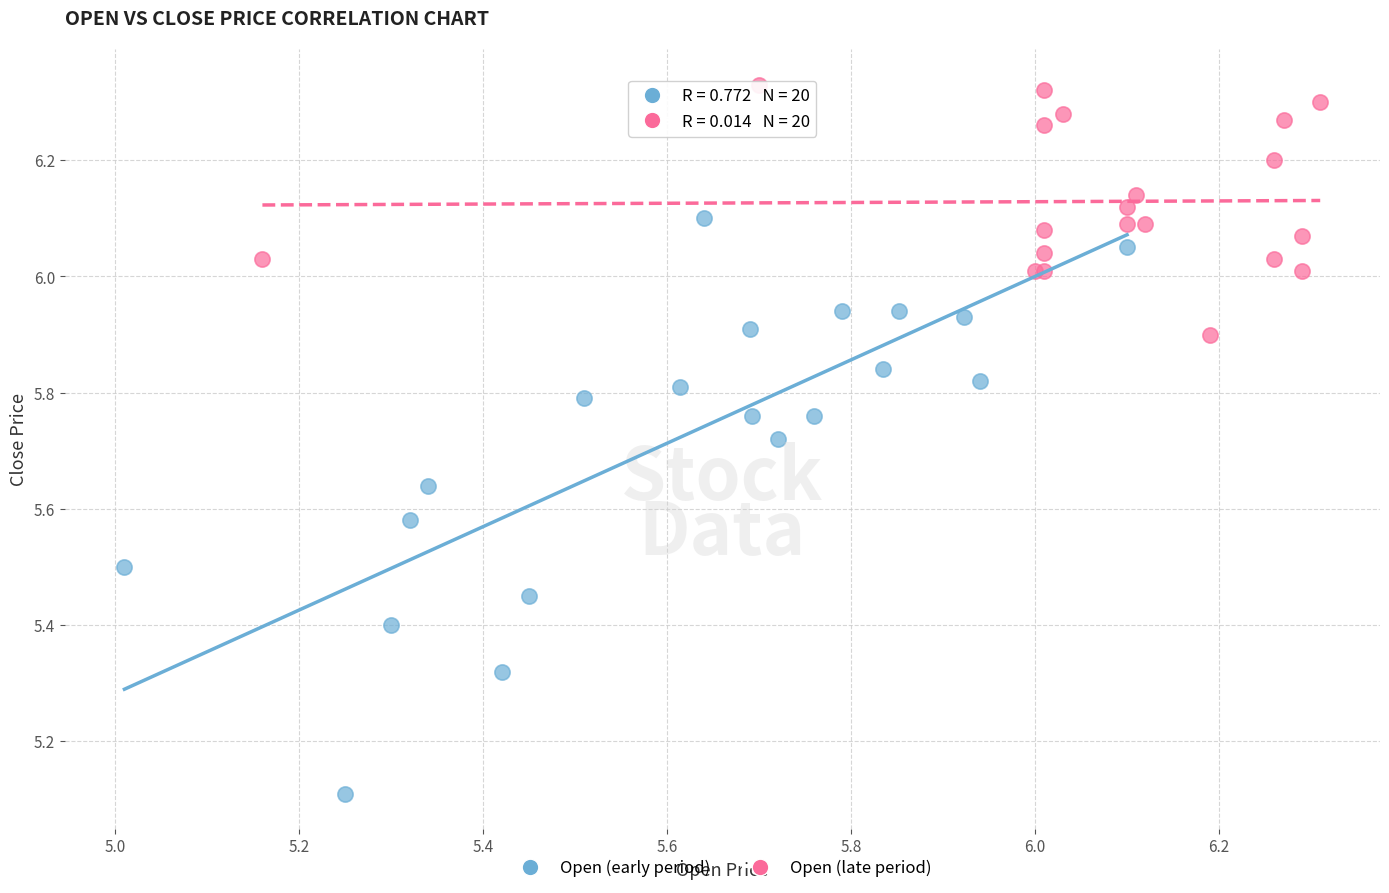

Which series reaches the maximum Y coordinate?

Open (late period)